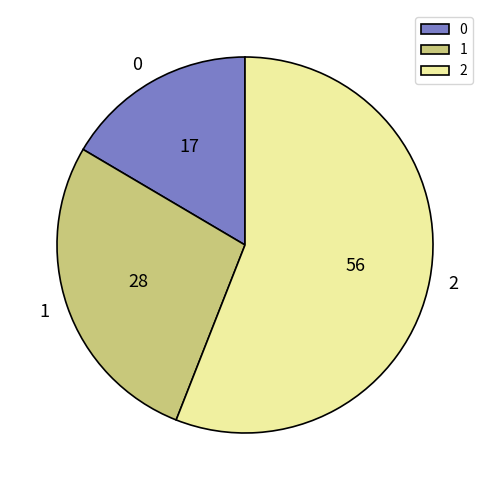

True or false: 0 accounts for 22% of the total.

False